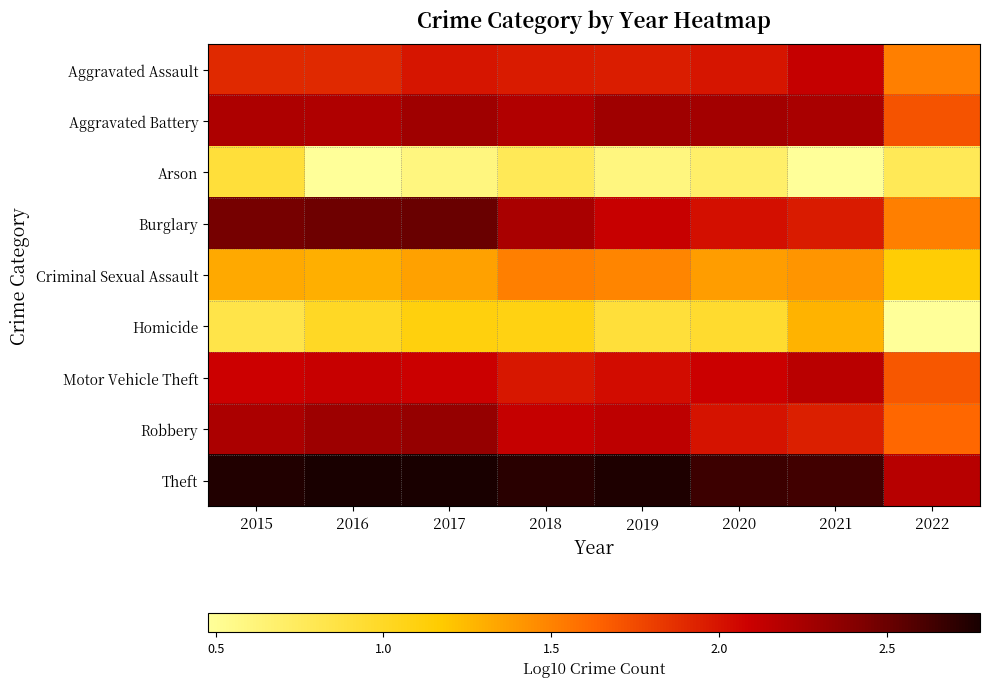

List the series in order of their peak value, highest first.

Theft, Burglary, Robbery, Aggravated Battery, Motor Vehicle Theft, Aggravated Assault, Criminal Sexual Assault, Homicide, Arson